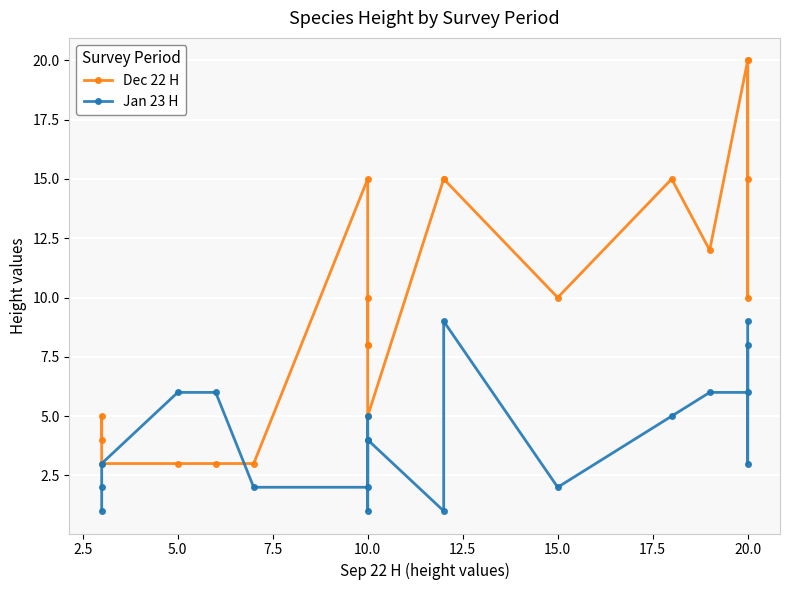

How many times do Dec 22 H and Jan 23 H cross each other?

1